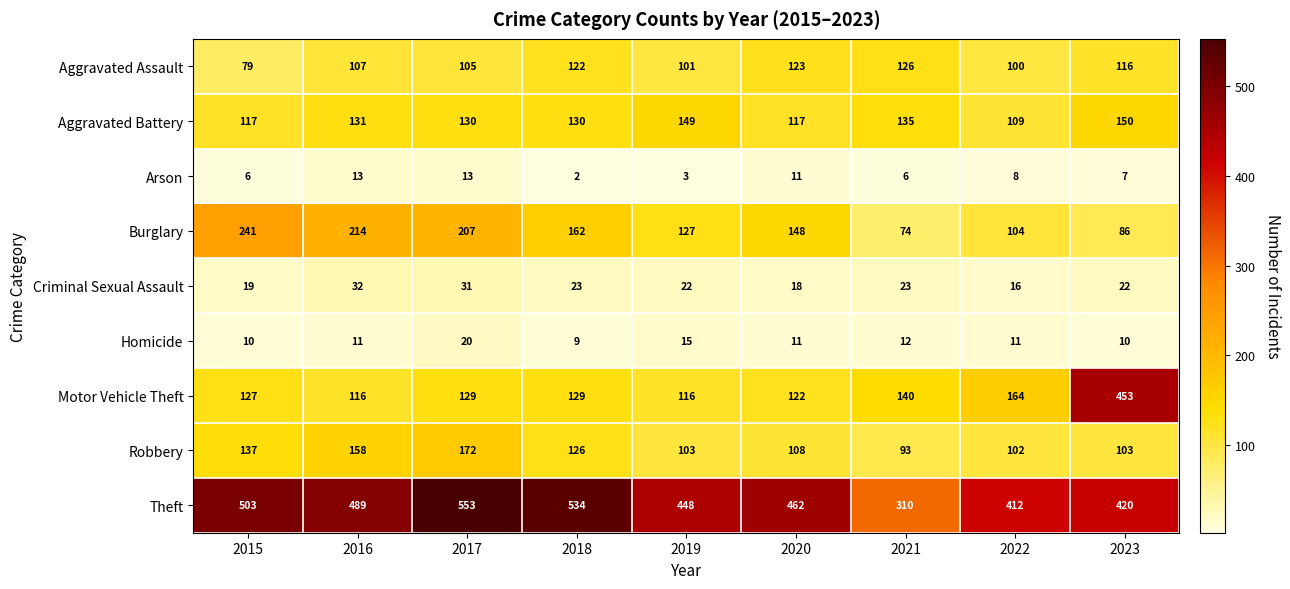

What is the average value of the Arson series?

8